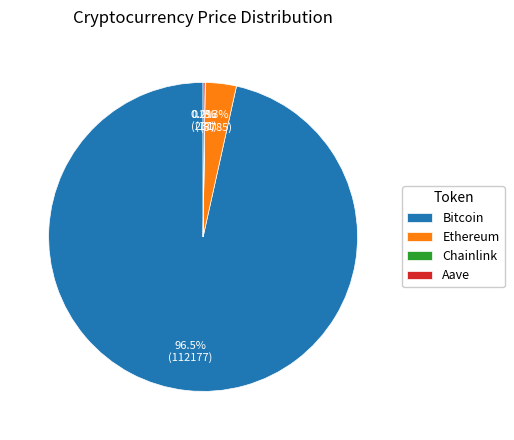

Which slice is the largest?

Bitcoin